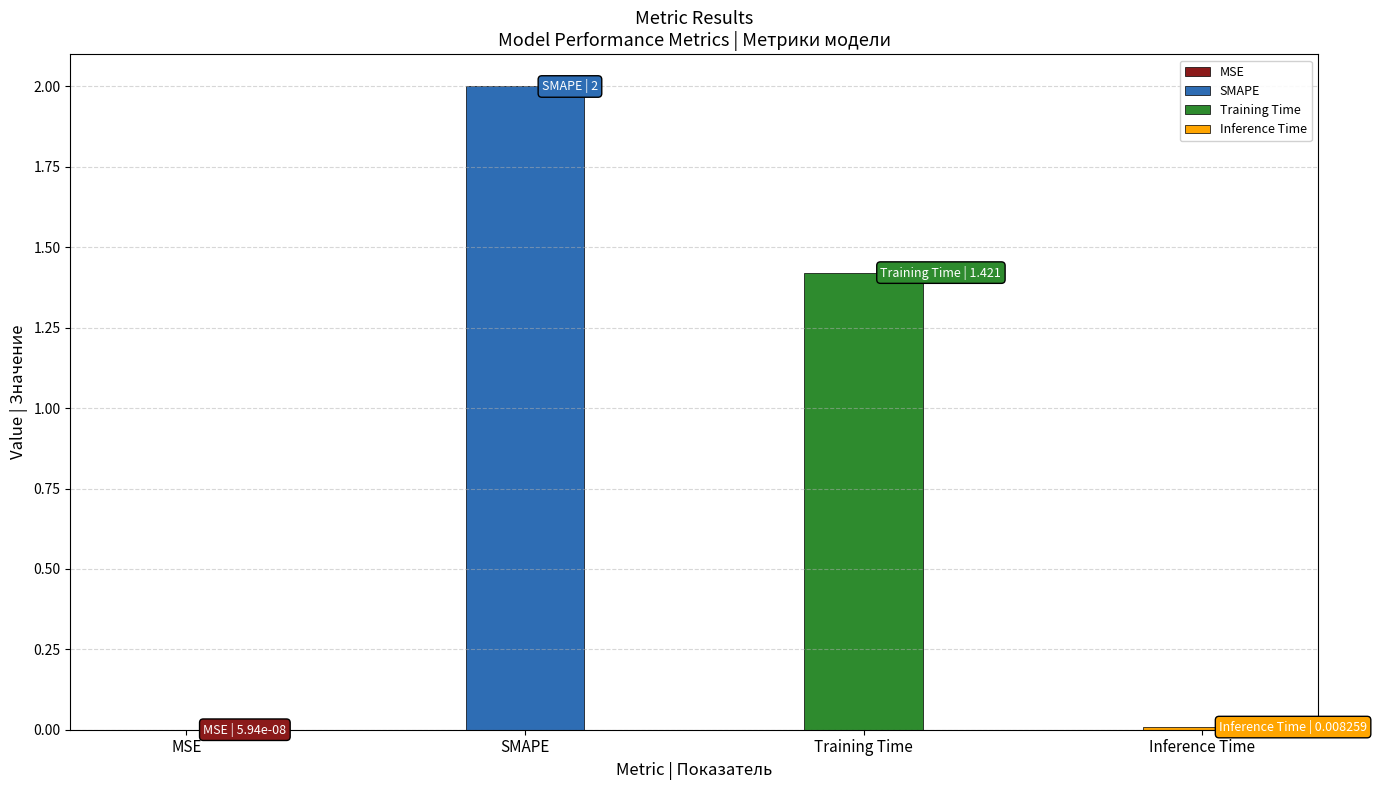

List the labels in order of value, smallest first.

MSE, Inference Time, Training Time, SMAPE